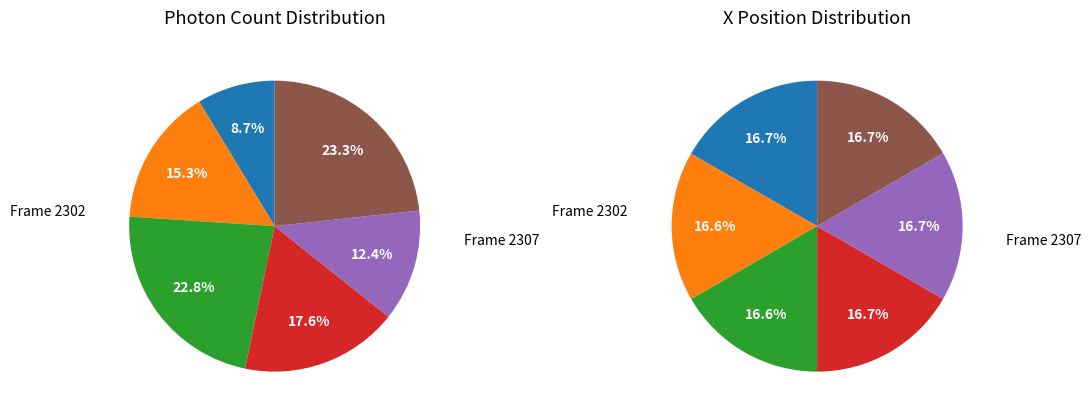

Which slice is the largest?

2307